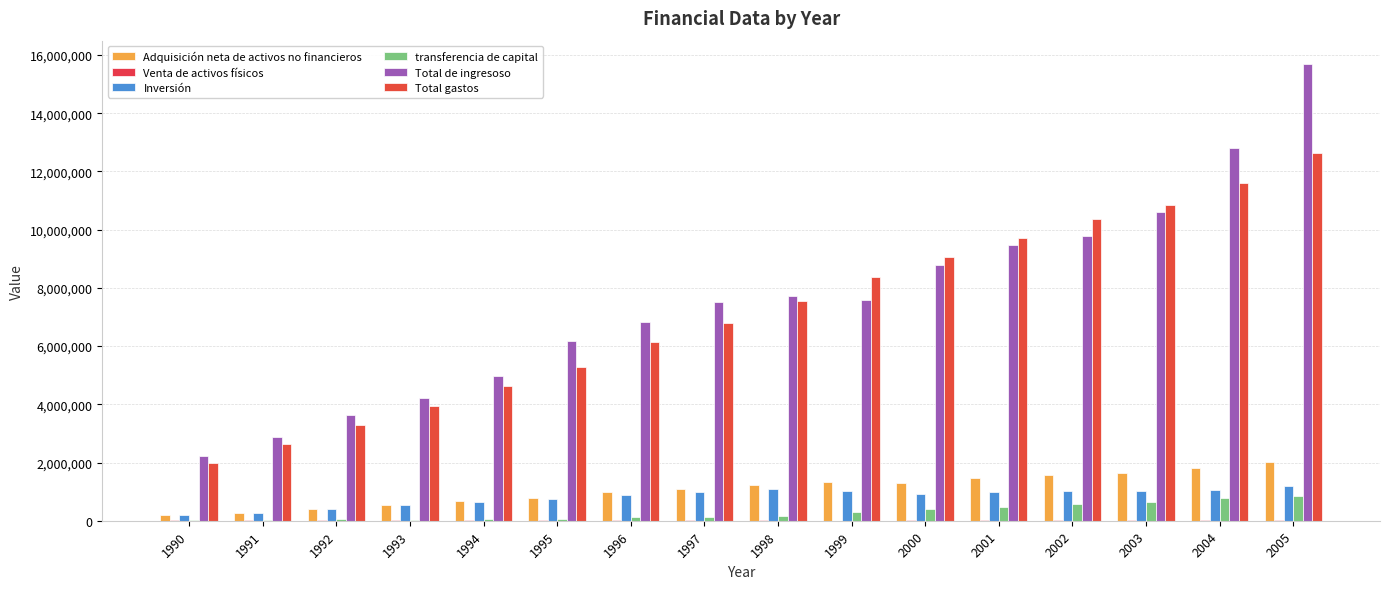

Reading right to left, what are all the values shown in this chart?

Adquisición neta de activos no financieros: 2005=2032769	2004=1798037	2003=1654978	2002=1582409	2001=1452061	2000=1287790	1999=1346110	1998=1231912	1997=1094942	1996=1001532	1995=790284	1994=695038	1993=551934	1992=419525	1991=280682	1990=196149
Venta de activos físicos: 2005=26555	2004=20886	2003=11316	2002=19231	2001=11982	2000=9665	1999=7139	1998=19223	1997=24516	1996=9158	1995=15586	1994=18770	1993=16154	1992=18627	1991=24081	1990=14271
Inversión: 2005=1200355	2004=1051720	2003=1013141	2002=1032511	2001=979028	2000=905489	1999=1037655	1998=1074247	1997=992294	1996=884474	1995=729634	1994=653770	1993=535564	1992=386513	1991=278941	1990=186200
transferencia de capital: 2005=858969	2004=767203	2003=653153	2002=569130	2001=485015	2000=391965	1999=315594	1998=176889	1997=127165	1996=126215	1995=76236	1994=60038	1993=32524	1992=51639	1991=25822	1990=24220
Total de ingresoso: 2005=15707432	2004=12819252	2003=10615682	2002=9790003	2001=9485034	2000=8789317	1999=7577013	1998=7722601	1997=7519301	1996=6816796	1995=6166235	1994=4965803	1993=4232004	1992=3623366	1991=2867718	1990=2225152
Total gastos: 2005=12641684	2004=11585918	2003=10833818	2002=10364177	2001=9701111	2000=9046644	1999=8365233	1998=7565987	1997=6806303	1996=6129796	1995=5284856	1994=4615007	1993=3954108	1992=3280424	1991=2640994	1990=1990813